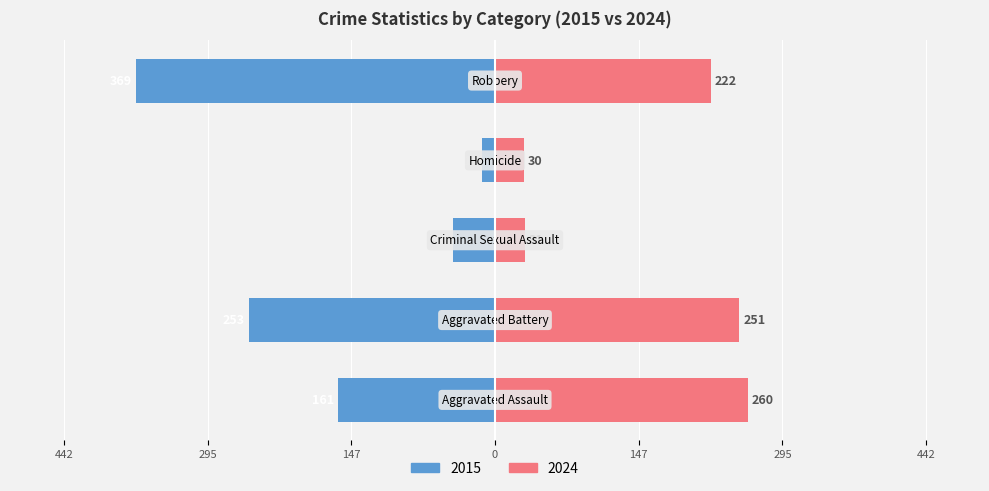

The value of Aggravated Battery at 2024 is 251. True or false?

True